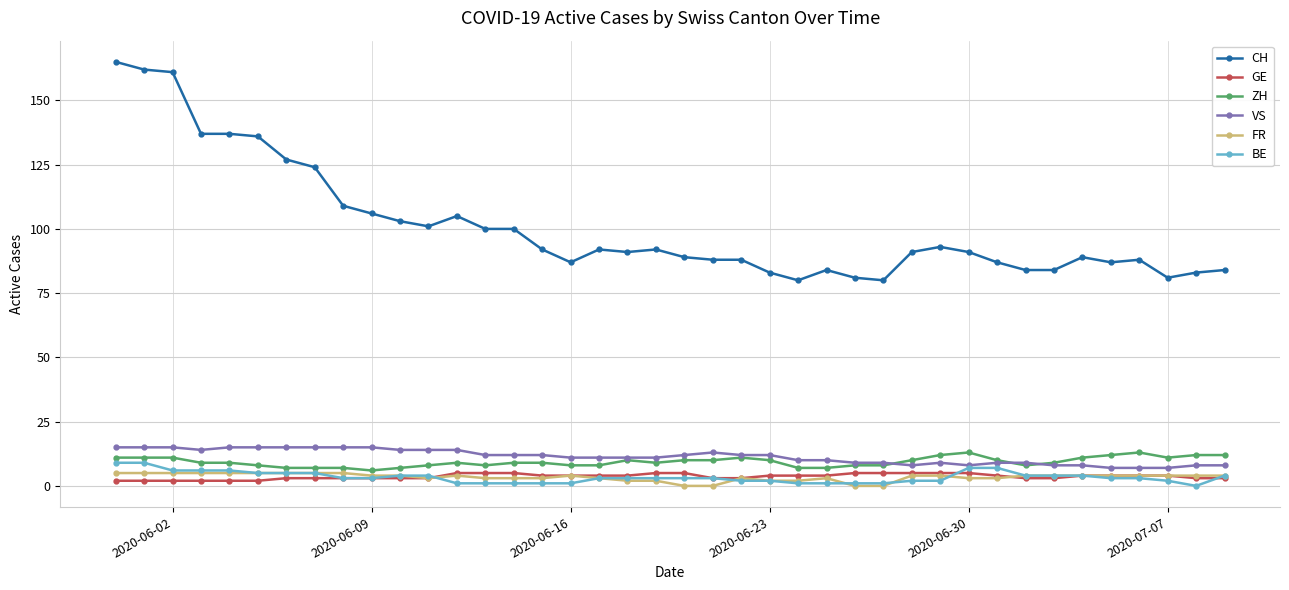

What is the value of the FR point at the 29th from the left?

4